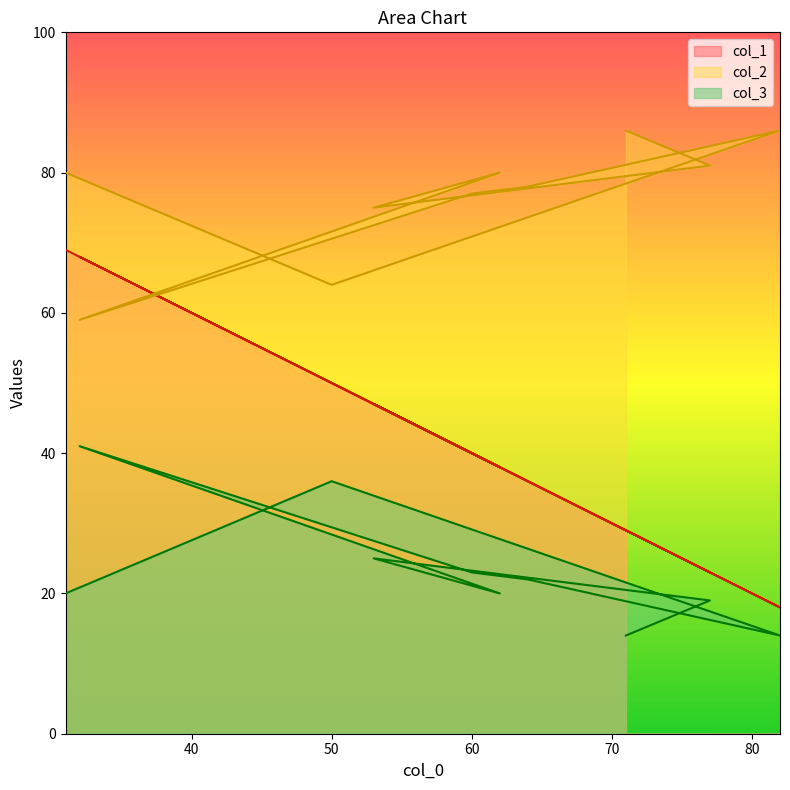

True or false: col_2 has a value of 81 at 77.

True